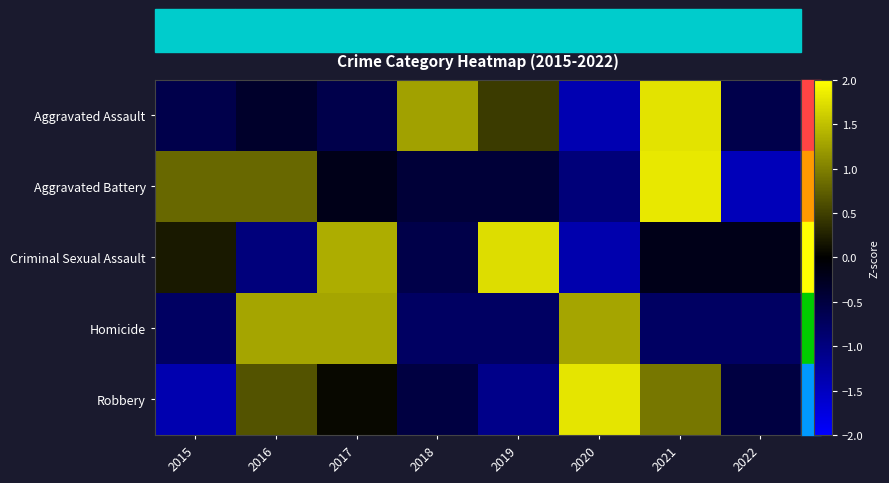

Rank the series by their maximum value, from lowest to highest.

Homicide, Criminal Sexual Assault, Aggravated Assault, Robbery, Aggravated Battery